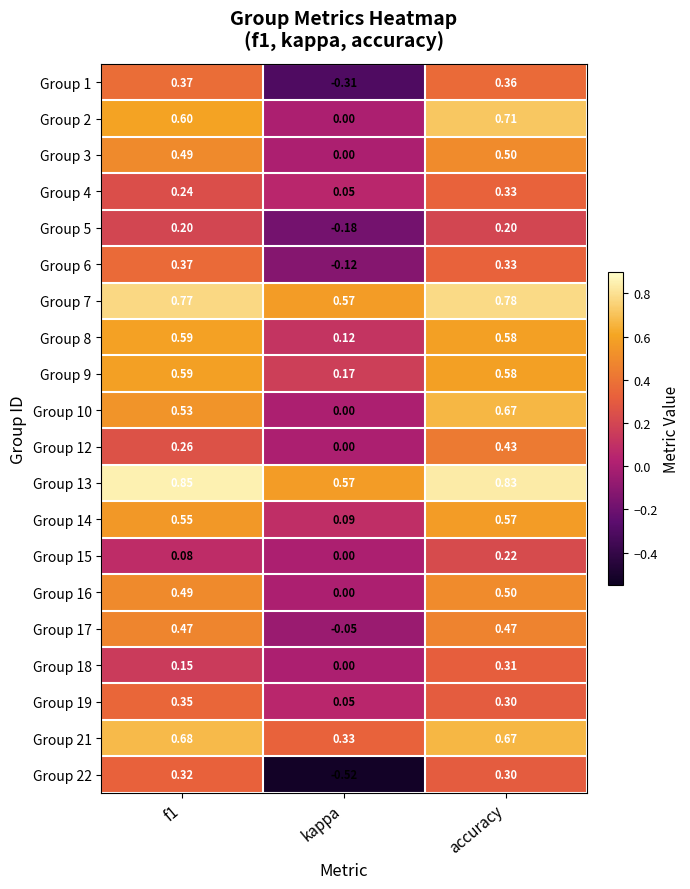

Where is Group 21 nearest to the value 0?

kappa